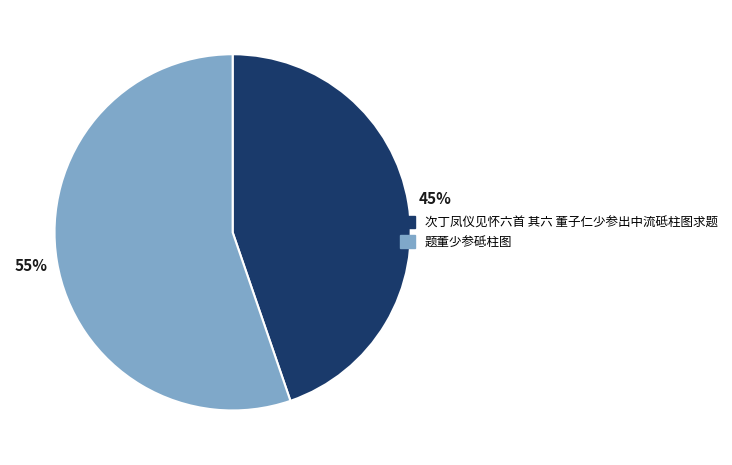

True or false: 题董少参砥柱图 accounts for 50% of the total.

False